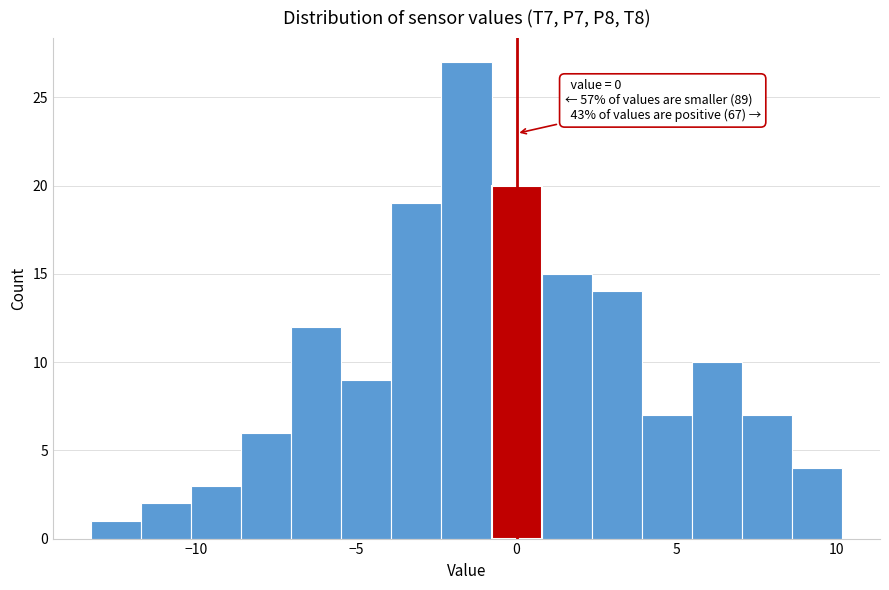

Read against the x-axis, roughly where is the centre of the tallest bar?

-1.5